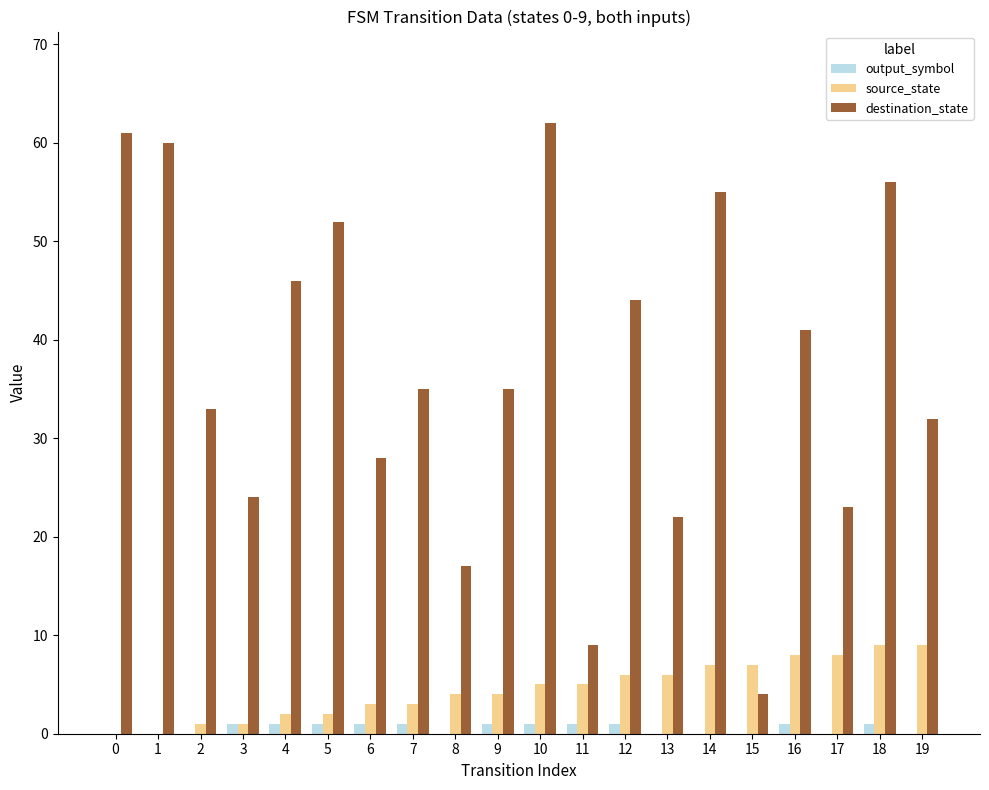

Reading left to right, extract all data points from this chart.

output_symbol: 0	0	0	1	1	1	1	1	0	1	1	1	1	0	0	0	1	0	1	0
source_state: 0	0	1	1	2	2	3	3	4	4	5	5	6	6	7	7	8	8	9	9
destination_state: 61	60	33	24	46	52	28	35	17	35	62	9	44	22	55	4	41	23	56	32